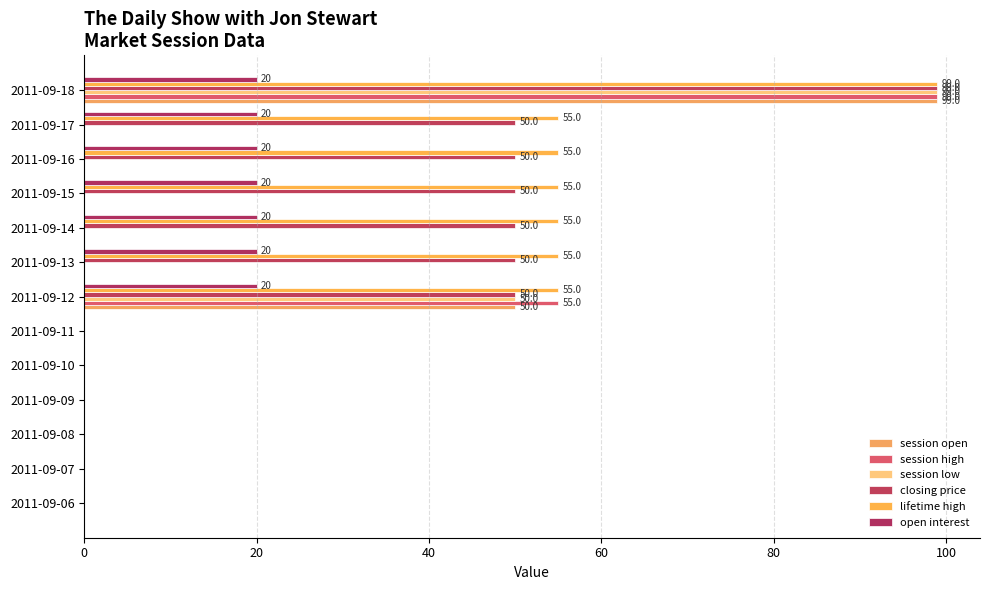

Count the number of categories in the chart.

13